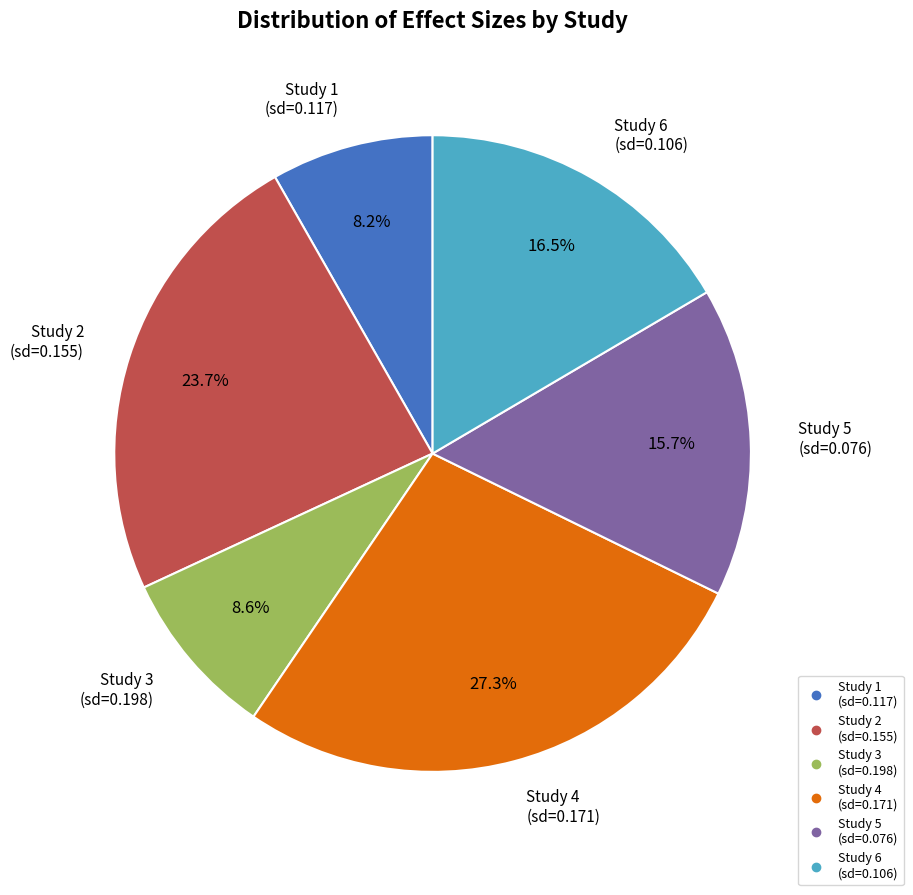

Does any single category account for the majority?

No